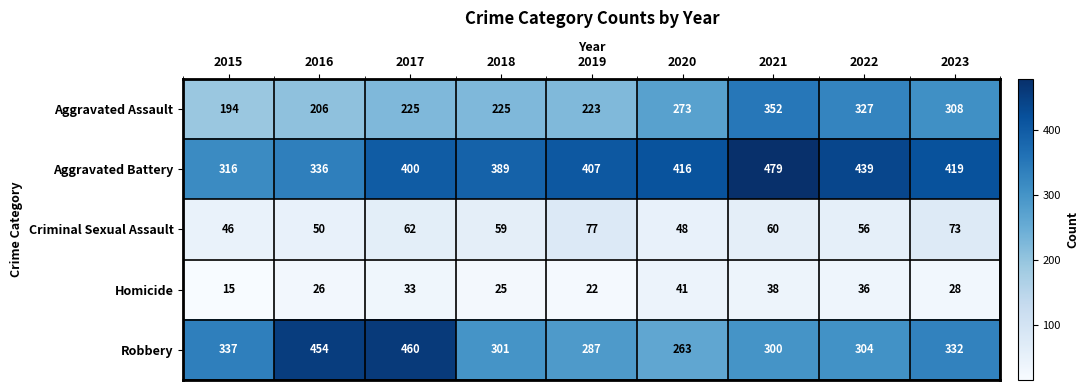

What is the maximum value shown in the chart?

479